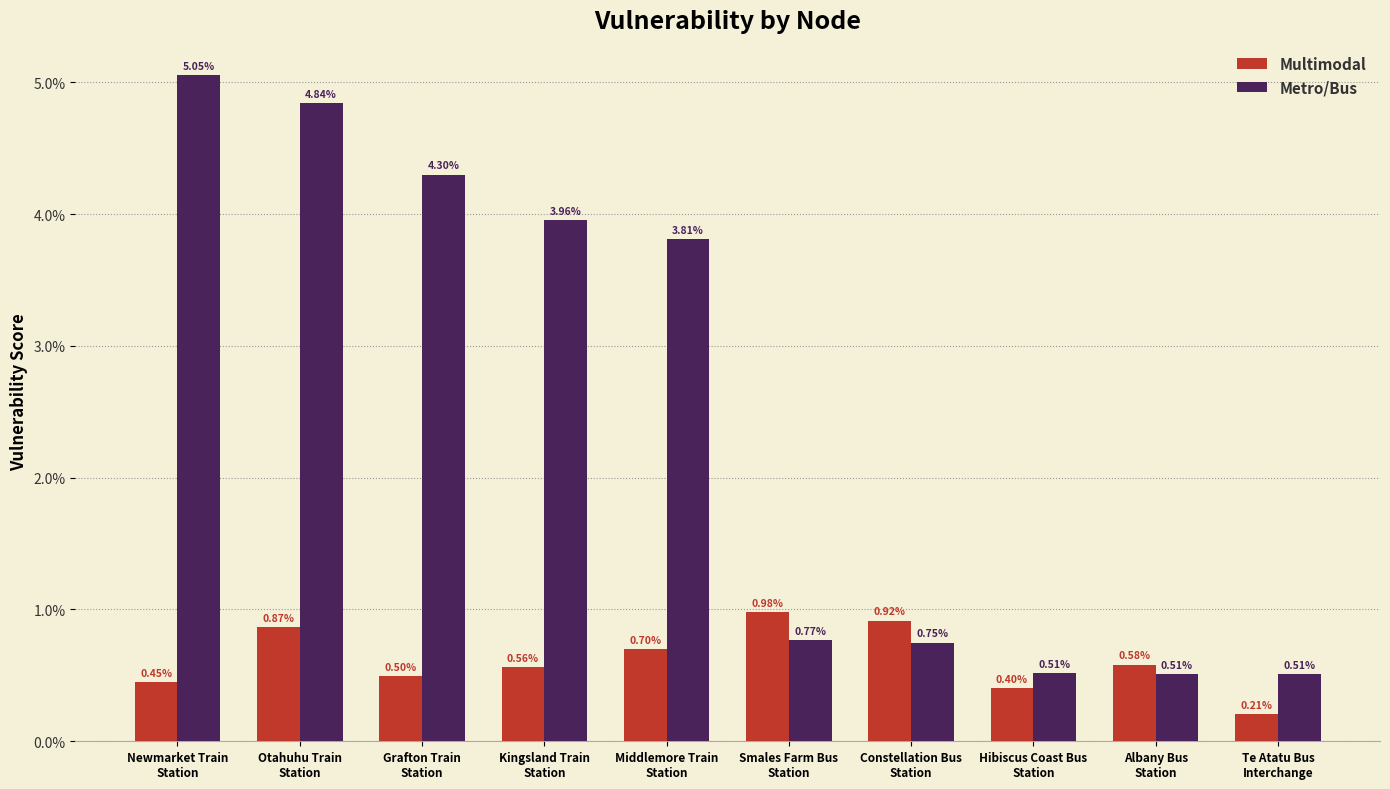

Does the chart contain stacked bars?

No